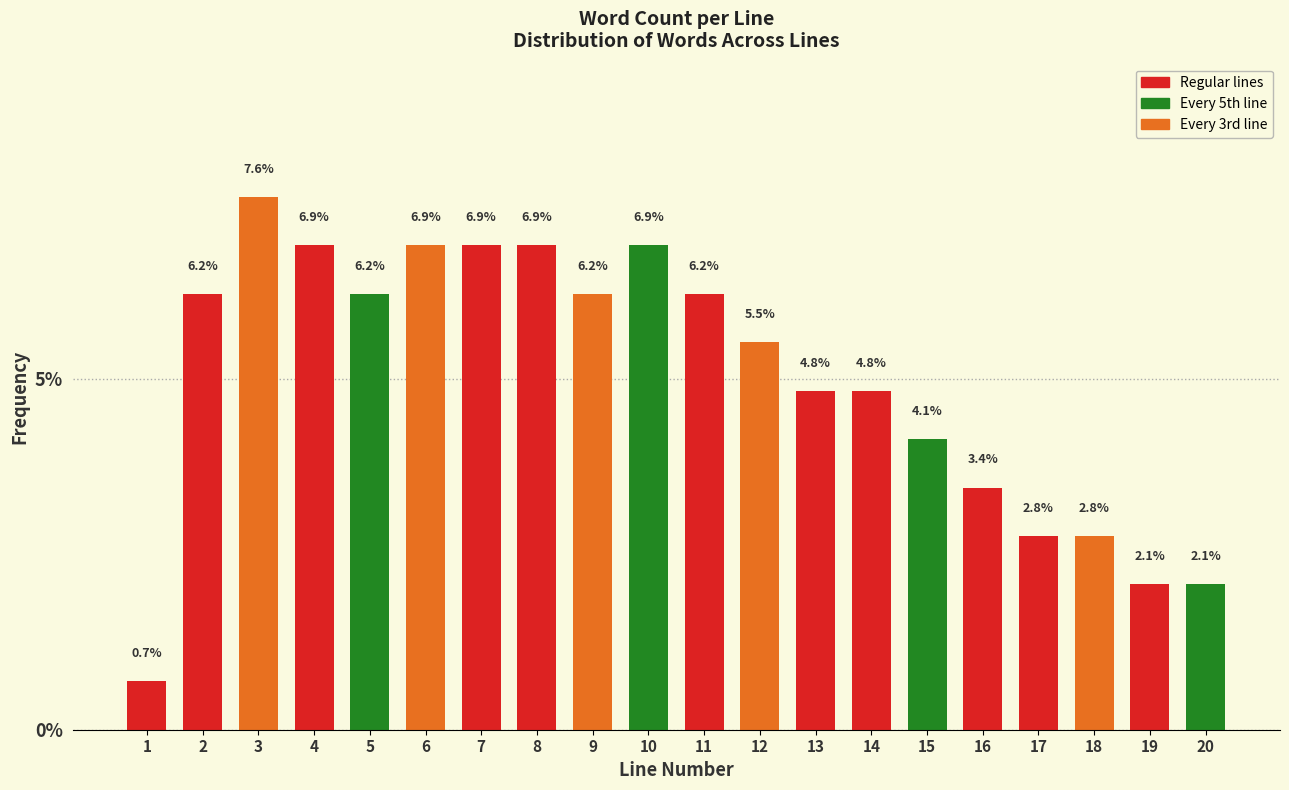

Reading left to right, list all the values displayed in this chart.

1=0.7	2=6.2	3=7.6	4=6.9	5=6.2	6=6.9	7=6.9	8=6.9	9=6.2	10=6.9	11=6.2	12=5.5	13=4.8	14=4.8	15=4.1	16=3.4	17=2.8	18=2.8	19=2.1	20=2.1